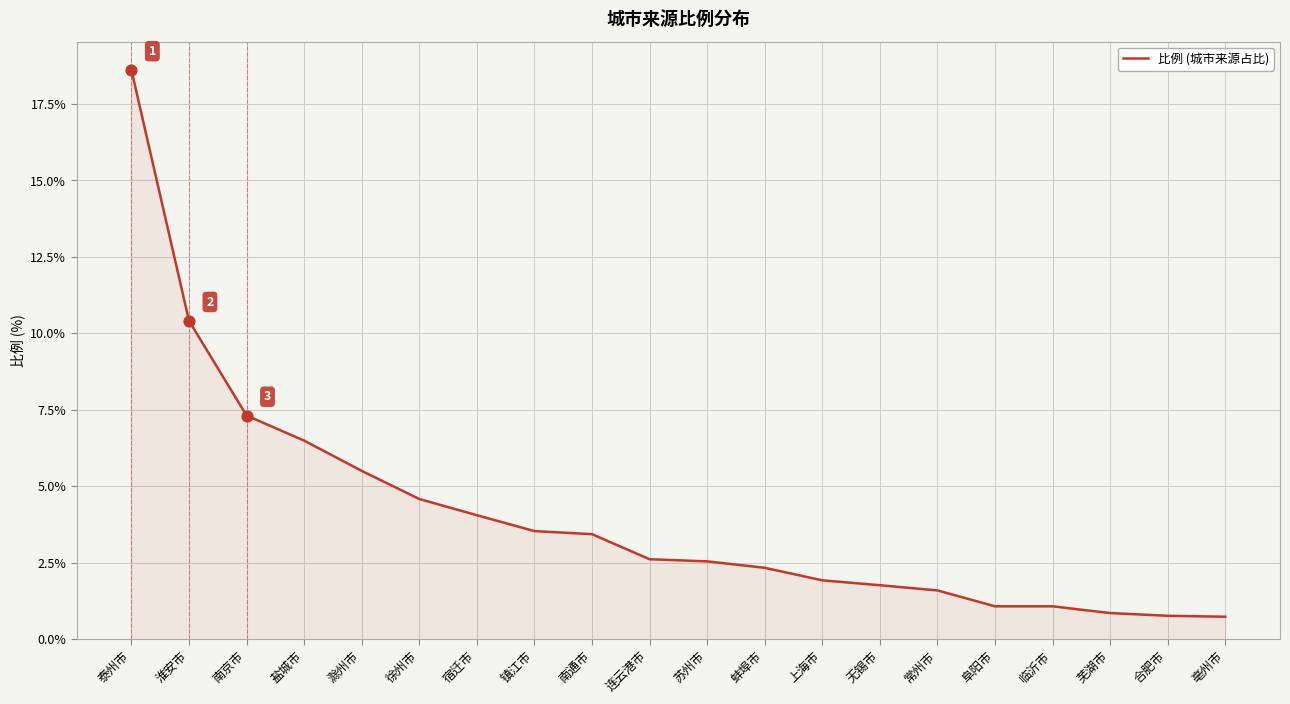

What is the change in value from 宿迁市 to 临沂市?

-3.0